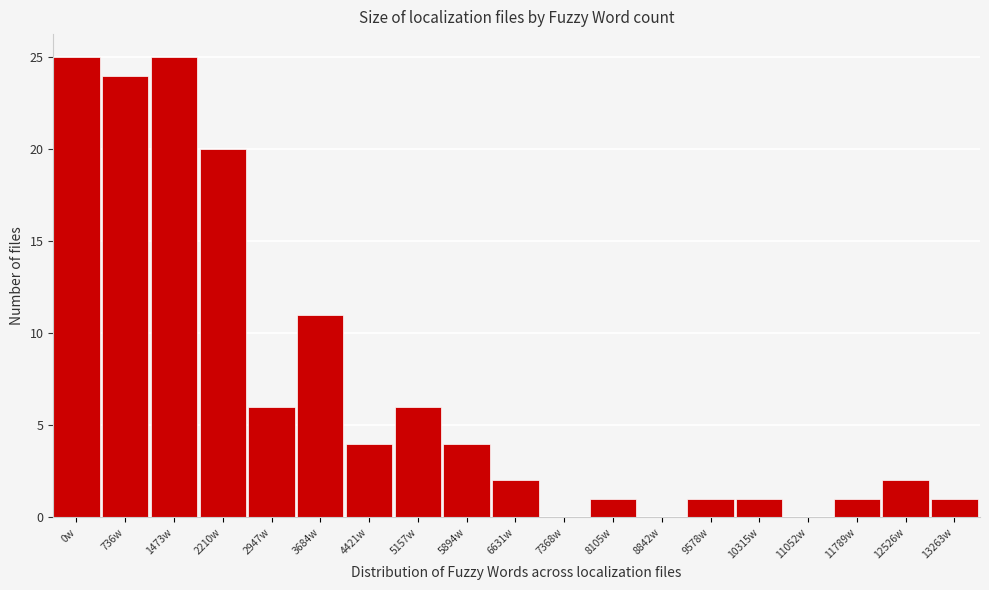

Reading left to right, what are all the values shown in this chart?

0w=25	736w=24	1473w=25	2210w=20	2947w=6	3684w=11	4421w=4	5157w=6	5894w=4	6631w=2	7368w=0	8105w=1	8842w=0	9578w=1	10315w=1	11052w=0	11789w=1	12526w=2	13263w=1